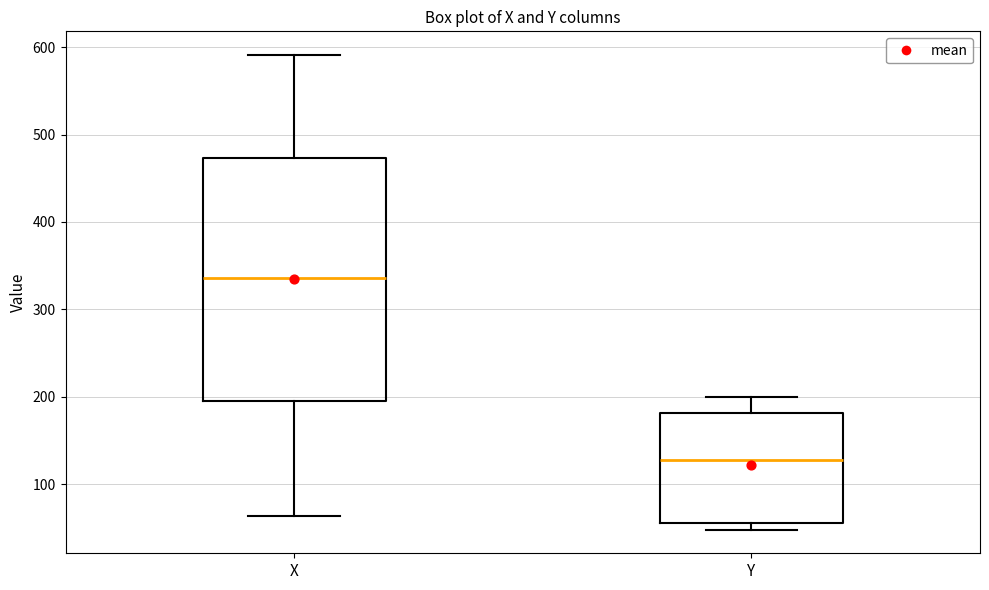

Where is the lower edge of the box for Y on the y-axis? The values are not printed on the chart, so give them approximately, as read against the axis.

60